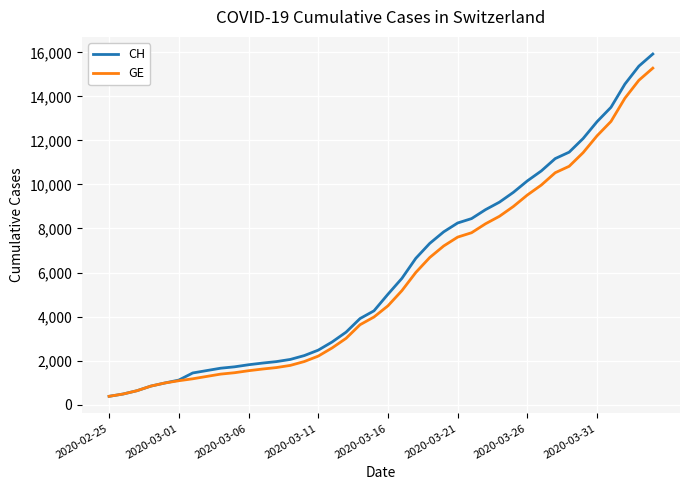

Which series has the widest spread of values?

CH